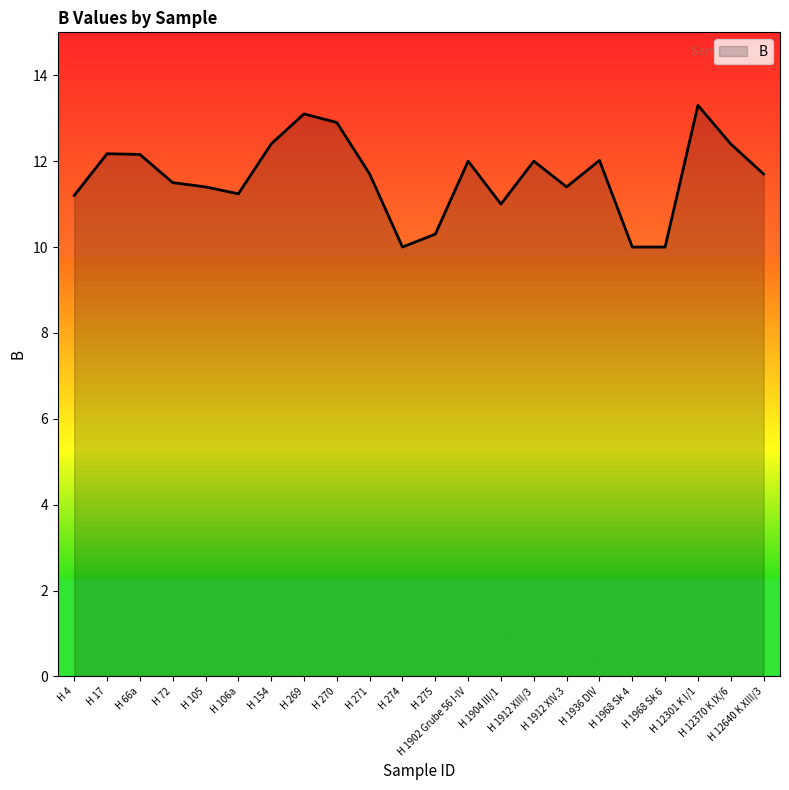

How many lines are shown in the chart?

1